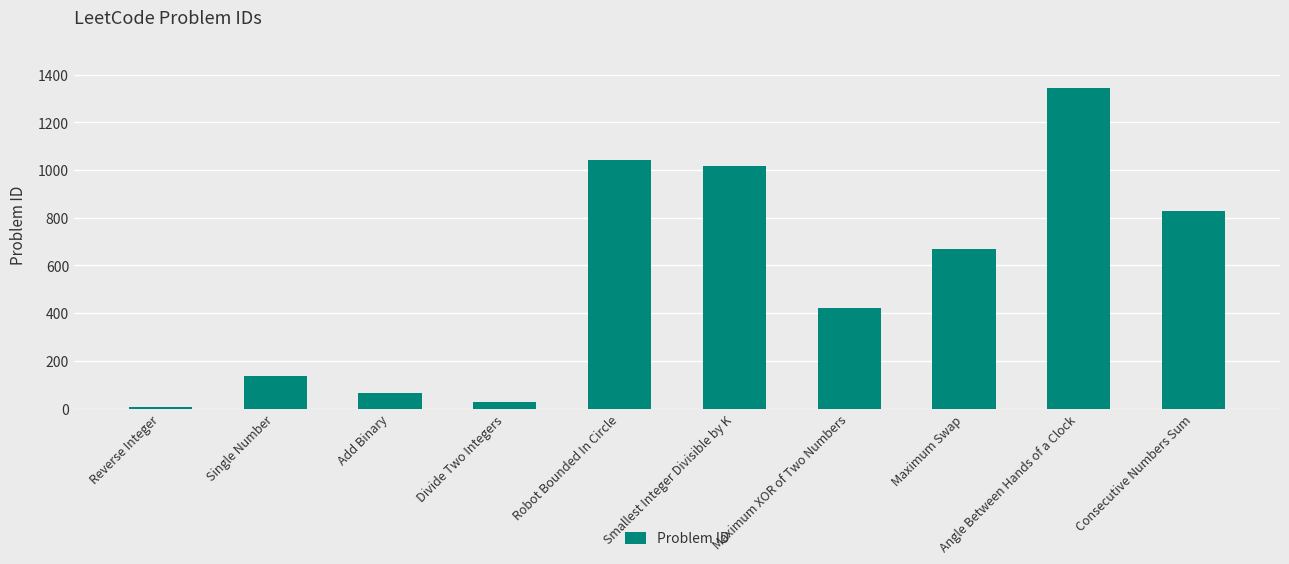

Reading right to left, list all the values displayed in this chart.

Consecutive Numbers Sum=829	Angle Between Hands of a Clock=1344	Maximum Swap=670	Maximum XOR of Two Numbers=421	Smallest Integer Divisible by K=1015	Robot Bounded In Circle=1041	Divide Two Integers=29	Add Binary=67	Single Number=136	Reverse Integer=7